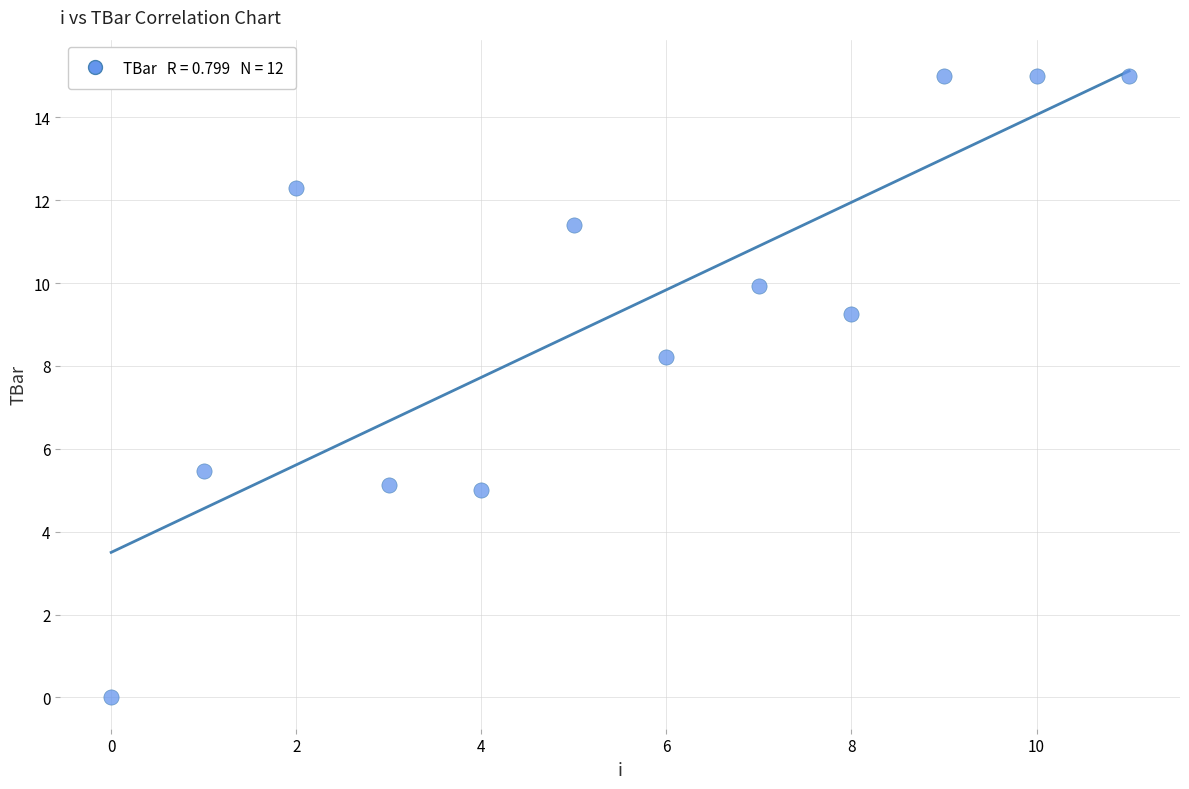

What is the average Y value?

9.3